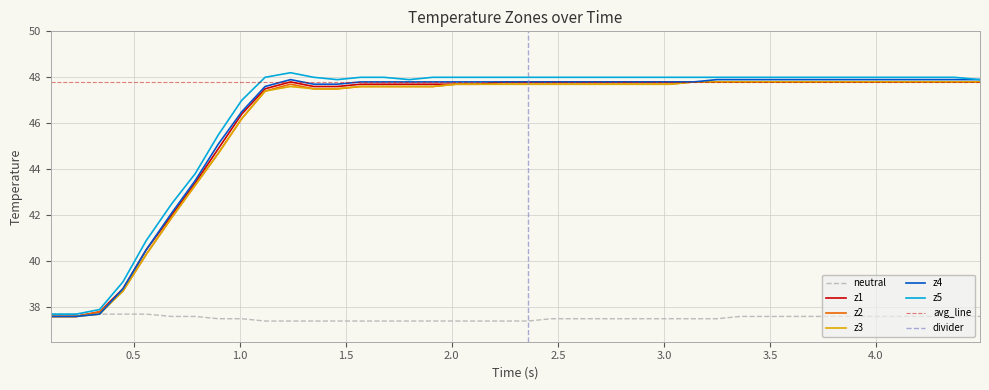

How many lines are shown in the chart?

6